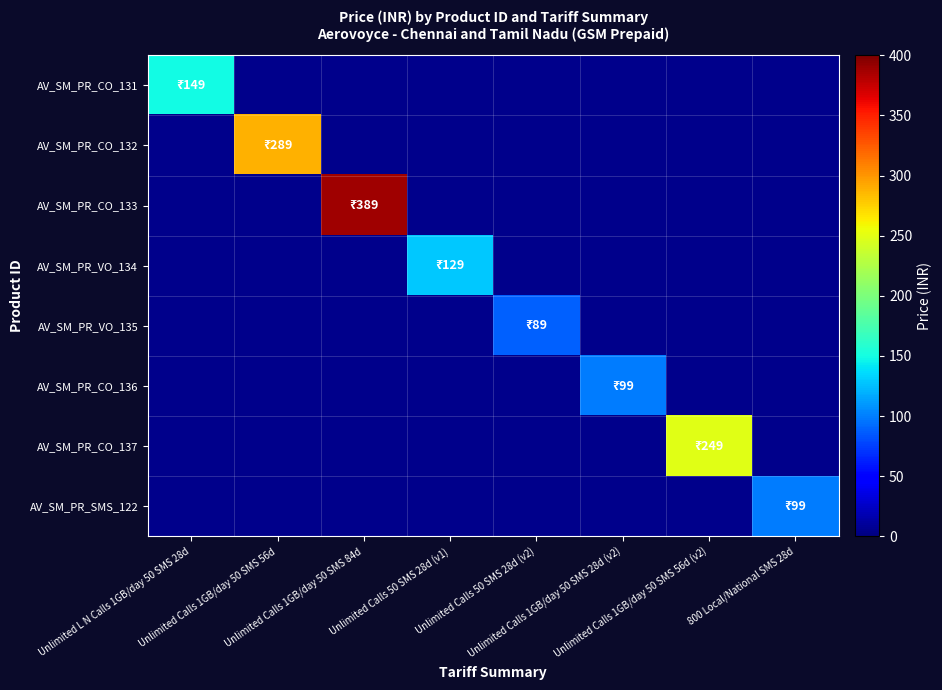

How many values in AV_SM_PR_CO_132 are above zero?

1